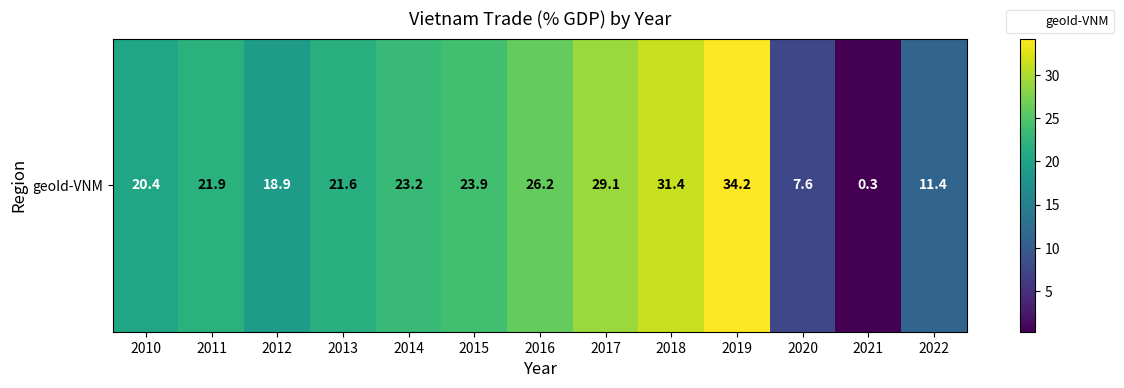

What is the change in value from 2011 to 2021?

-21.6